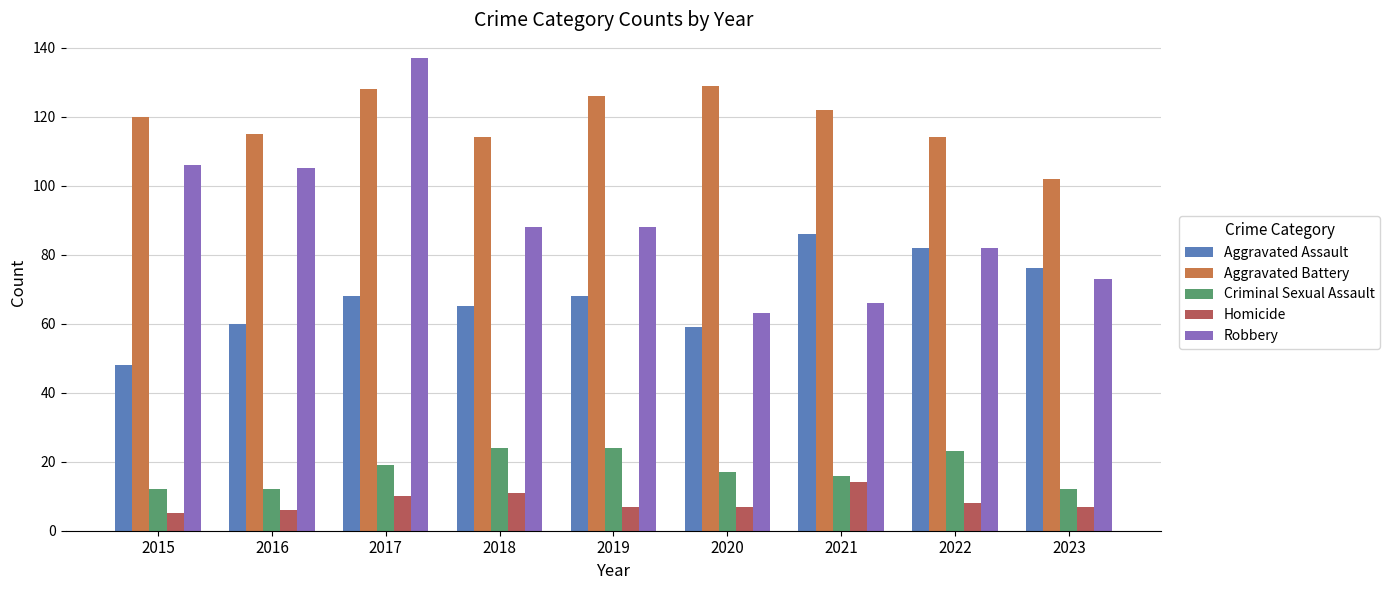

List the series in order of their peak value, highest first.

Robbery, Aggravated Battery, Aggravated Assault, Criminal Sexual Assault, Homicide